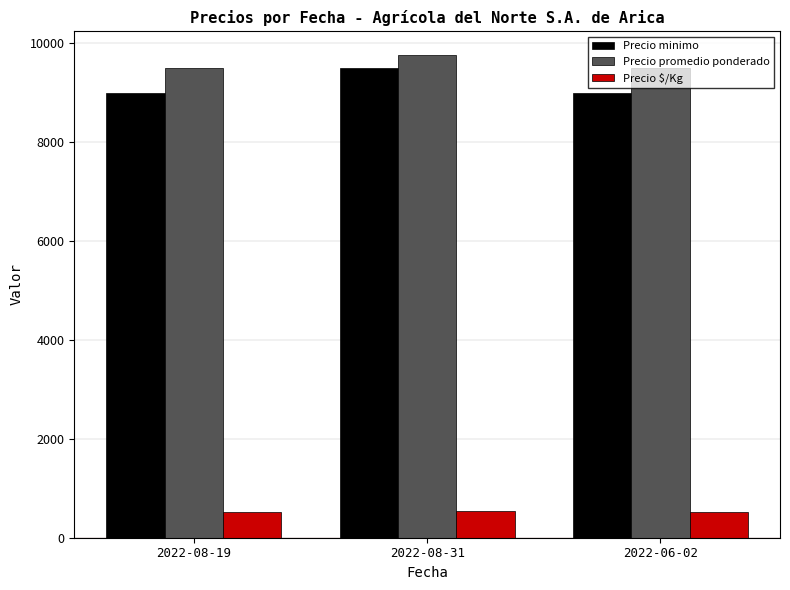

Rank the series by their maximum value, from highest to lowest.

Precio promedio ponderado, Precio minimo, Precio $/Kg